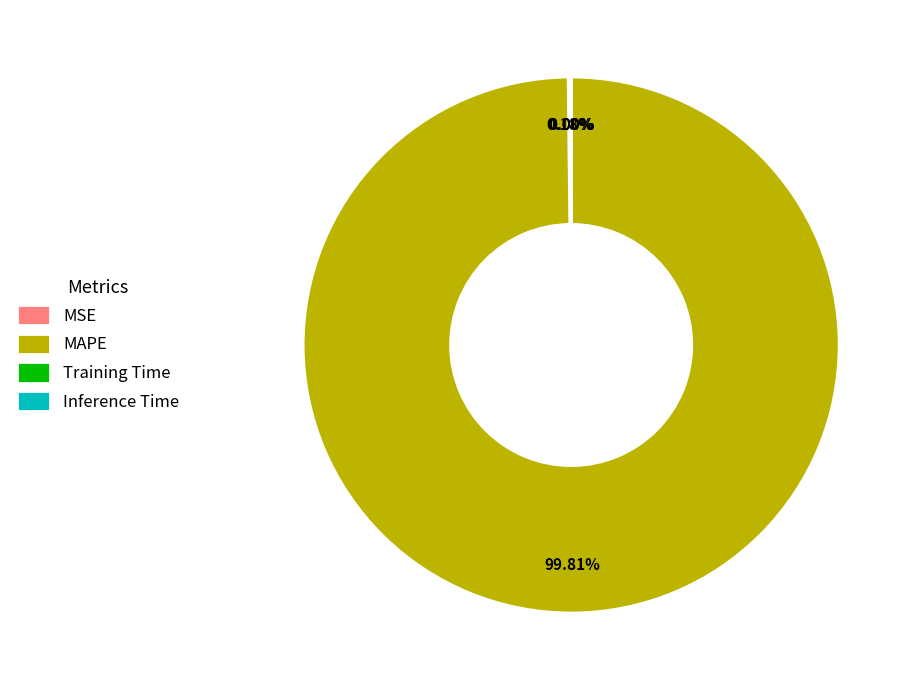

Is MAPE the majority of the pie?

Yes